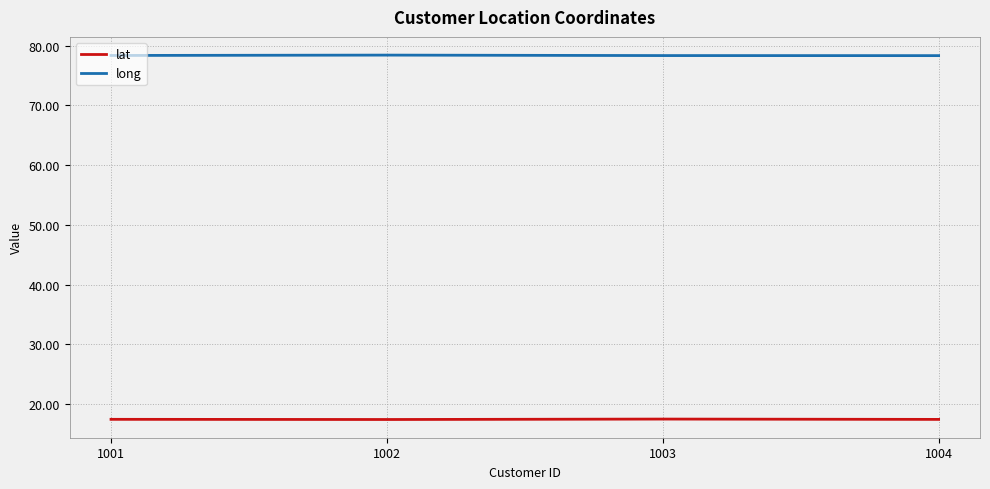

How many long values are between 78 and 79?

4